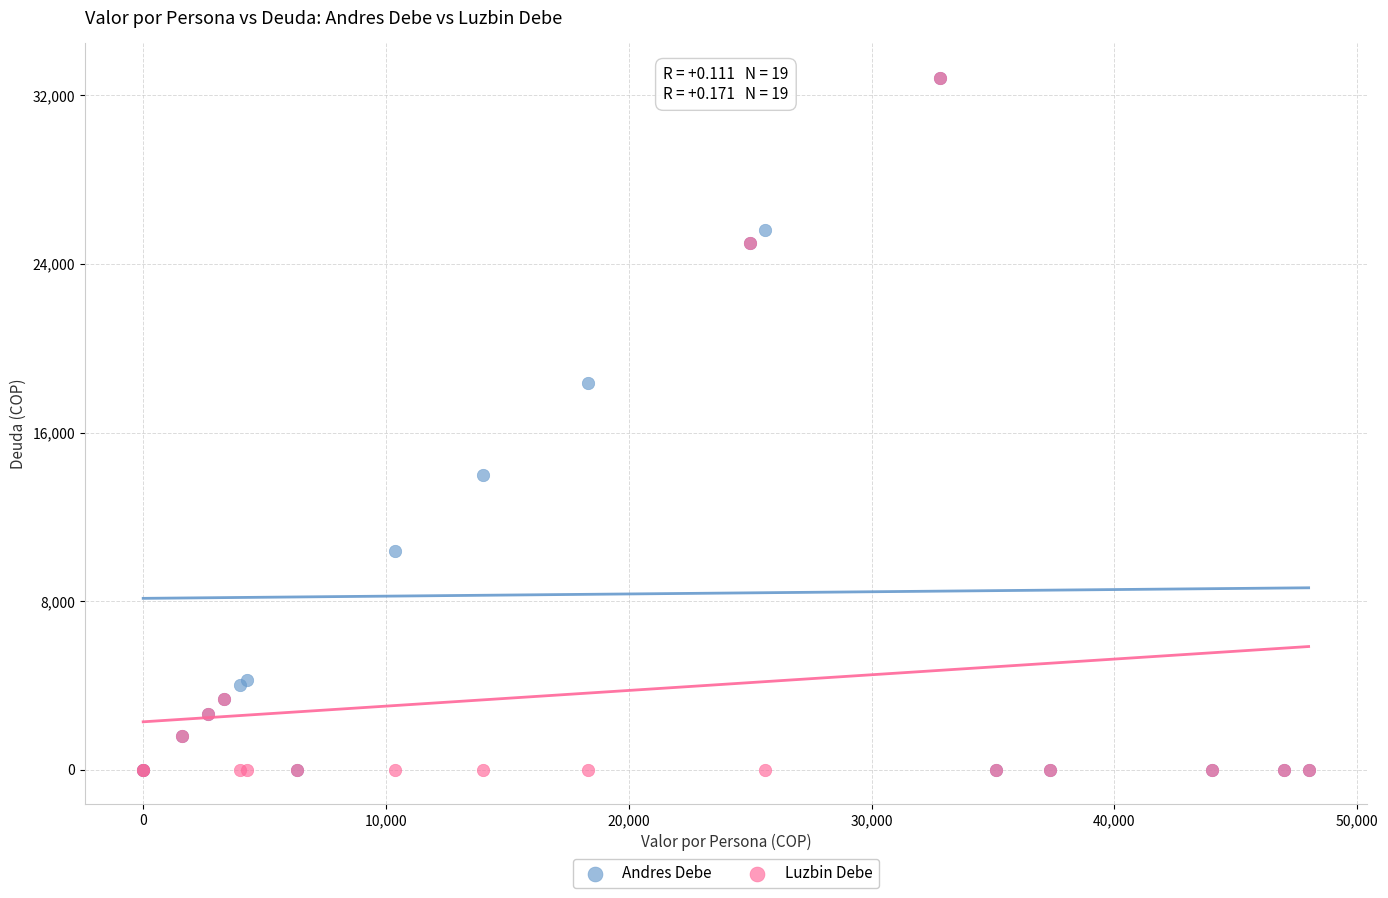

In the Andres Debe series, what Y value is closest to 16416?

18333.3